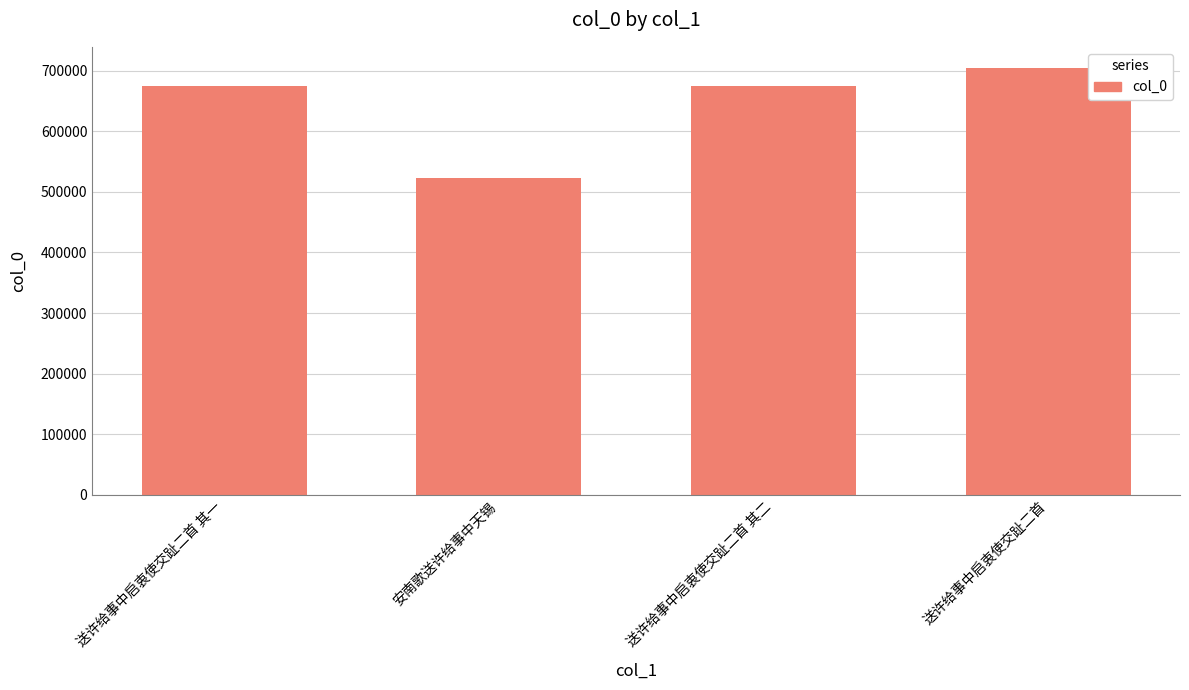

What is the smallest value displayed?

522946